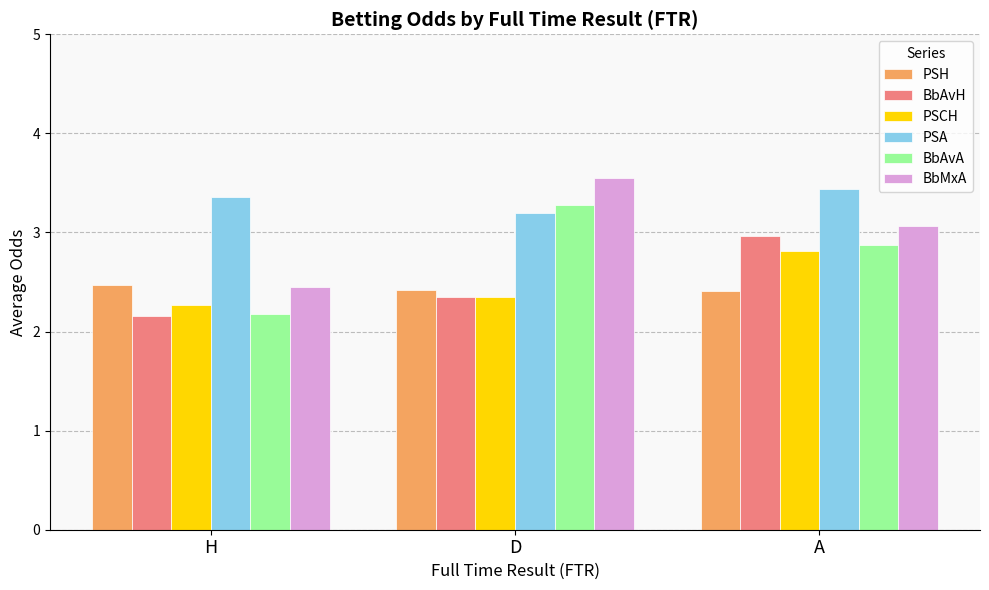

What is the difference between the PSH values at D and H?

0.1